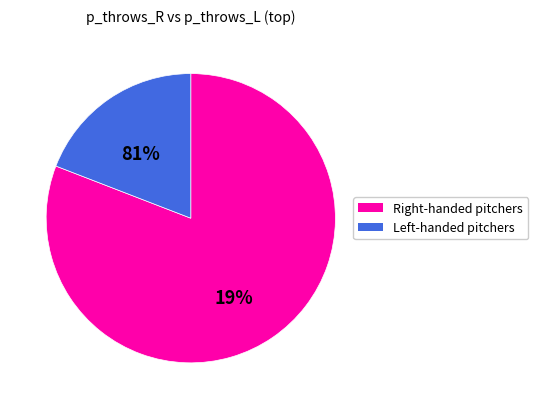

True or false: game_type_R_top = 0 accounts for 1% of the total.

False